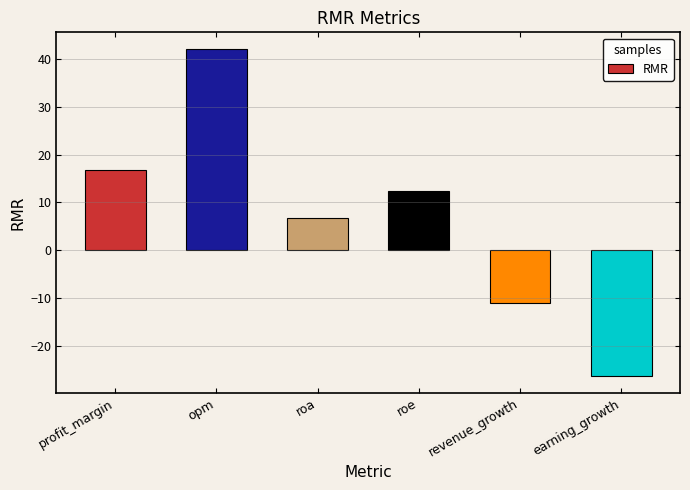

What is the sum of the values at roa and earning_growth?

-19.6